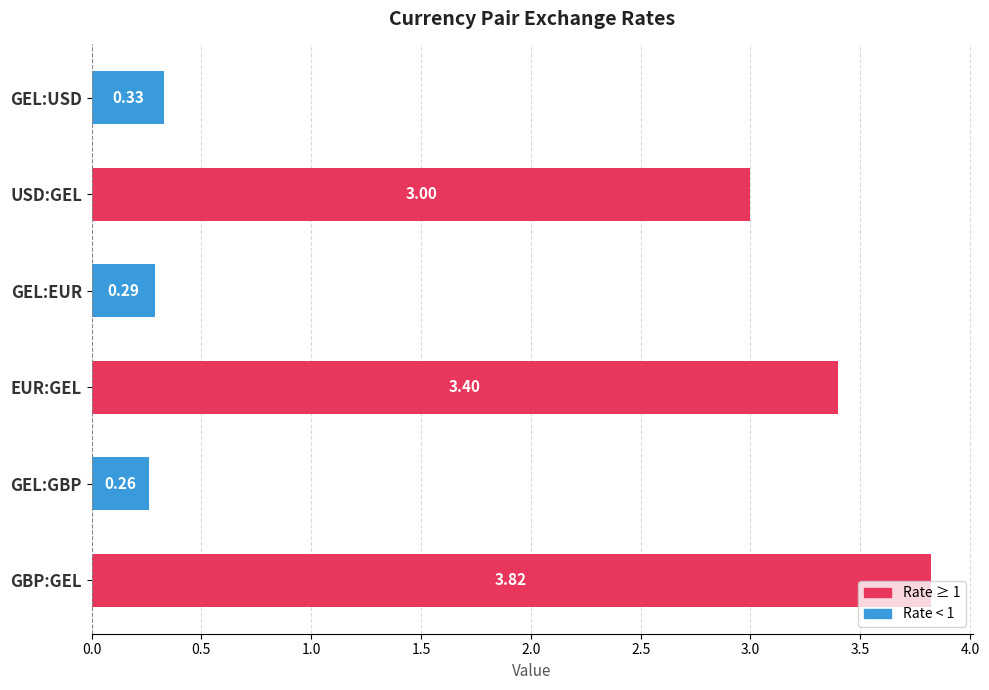

How many bars are there in total?

6